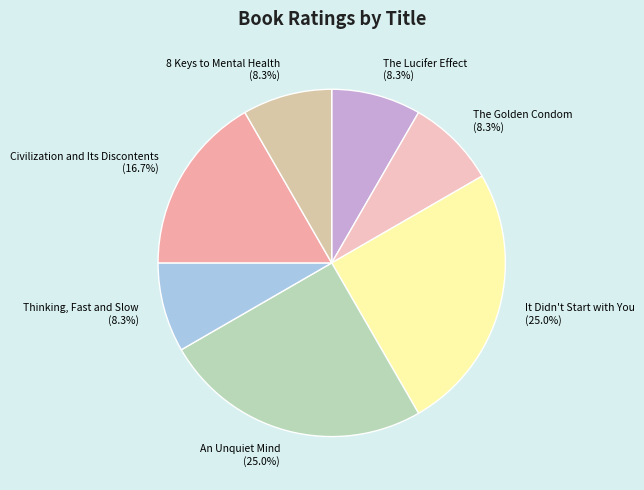

How many slices are in this pie chart?

7